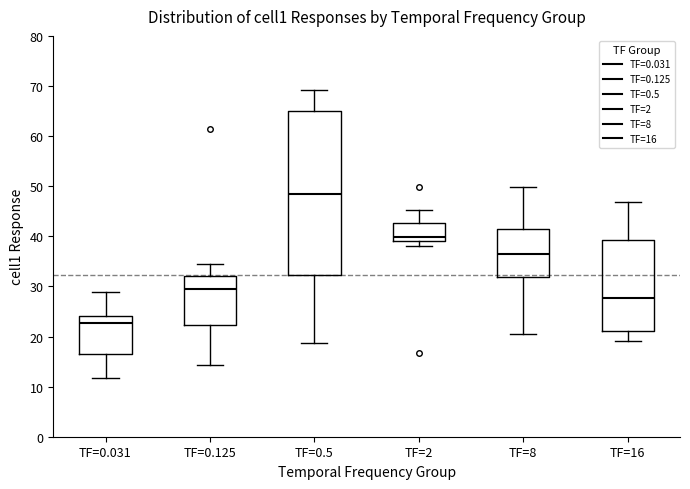

Reading left to right, read every box against the y-axis: the position of its median line, the range the box covers, and the ends of its whiskers. The values are not printed on the chart, so give them approximately, as read against the axis.

TF=0.031: median 23, box 17 to 24, whiskers 12 to 29
TF=0.125: median 30, box 22 to 32, whiskers 14 to 34
TF=0.5: median 48, box 32 to 65, whiskers 19 to 69
TF=2: median 40, box 39 to 43, whiskers 38 to 45
TF=8: median 36, box 32 to 42, whiskers 21 to 50
TF=16: median 28, box 21 to 39, whiskers 19 to 47